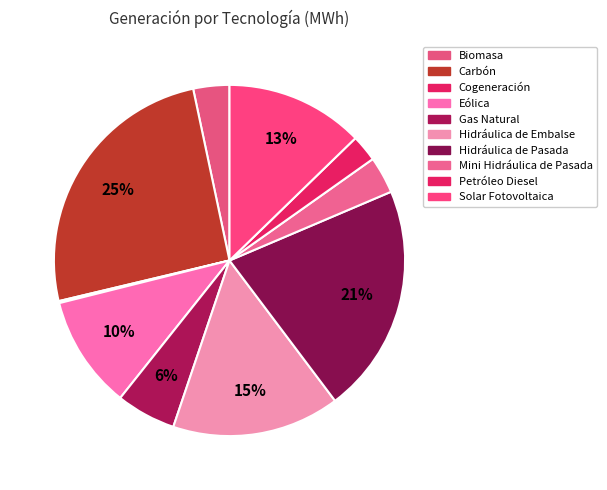

What is the total percentage of Hidráulica de Embalse and Gas Natural?

21.0%